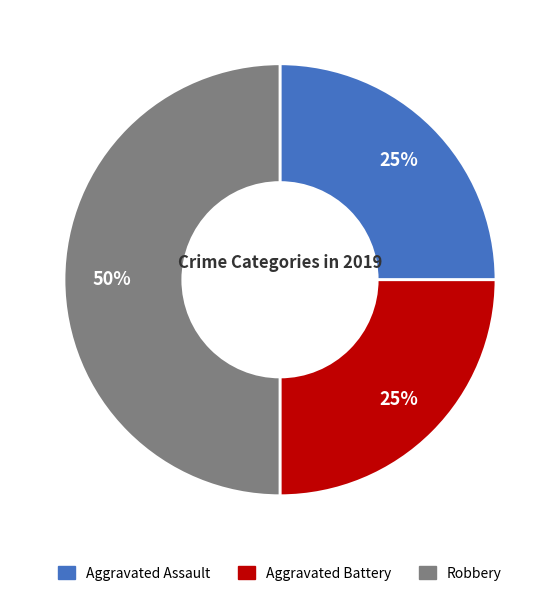

What is the ratio of the value at Aggravated Battery to the value at Robbery?

0.5